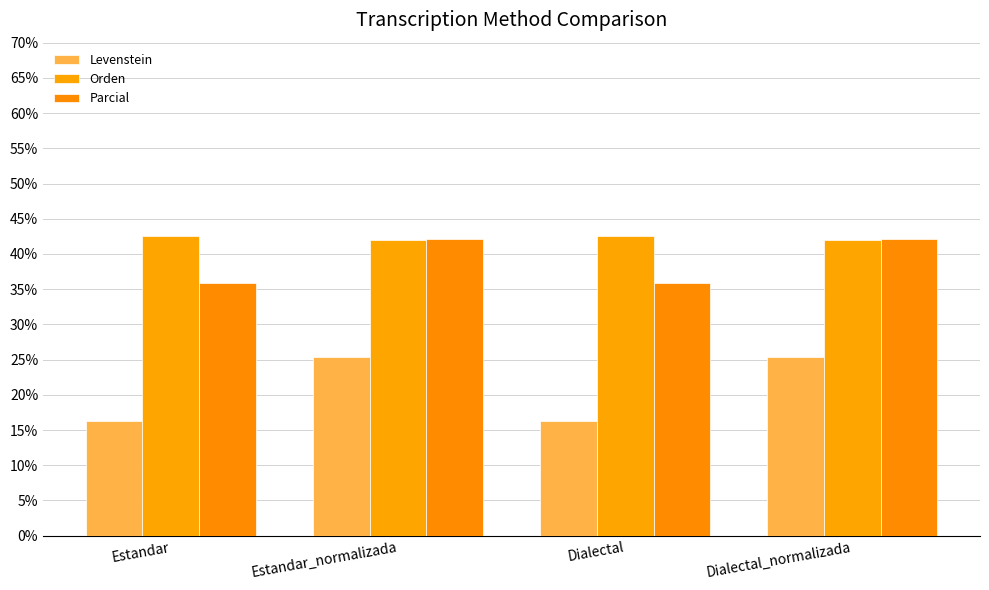

What are all the series names shown in the legend?

Levenstein, Orden, Parcial